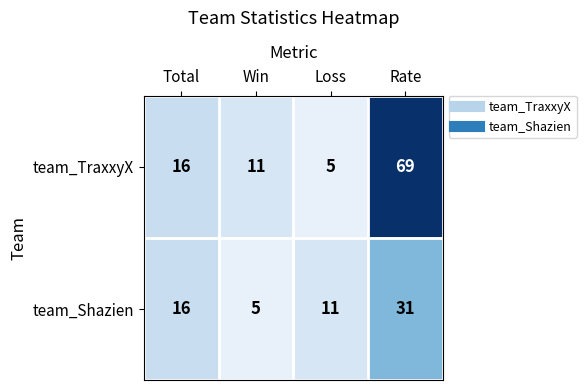

Rank the series by their average value, from highest to lowest.

team_TraxxyX, team_Shazien